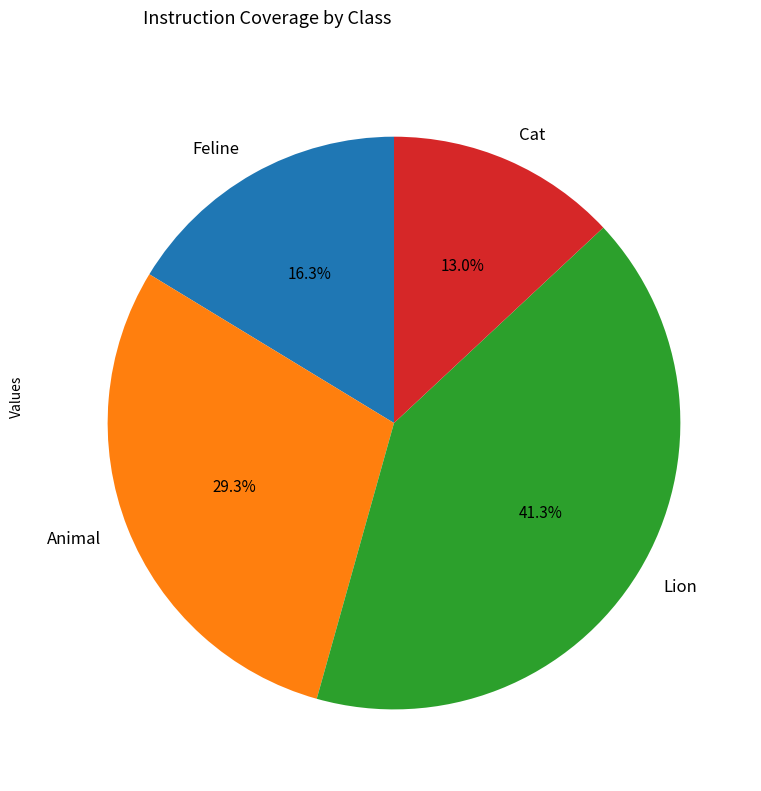

The Lion slice represents 34% of the pie. True or false?

False